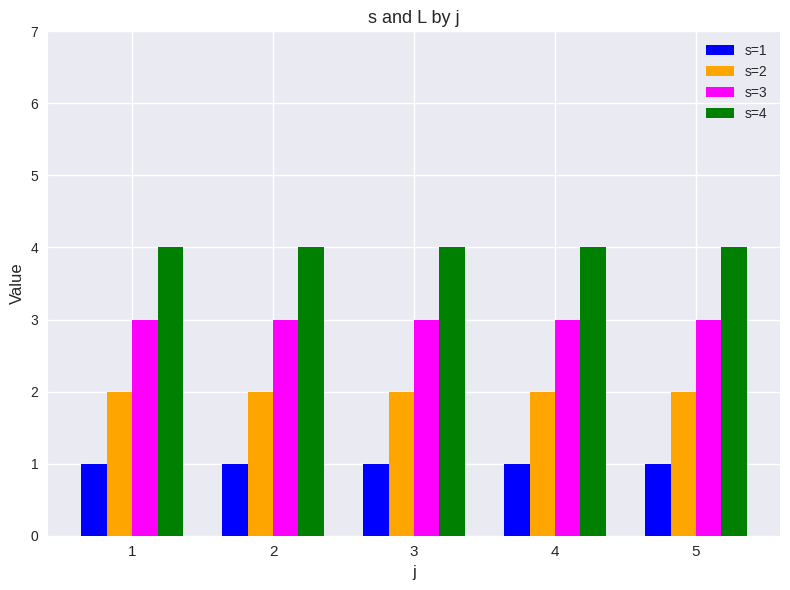

Reading right to left, extract all data points from this chart.

s=1: 5=1	4=1	3=1	2=1	1=1
s=2: 5=2	4=2	3=2	2=2	1=2
s=3: 5=3	4=3	3=3	2=3	1=3
s=4: 5=4	4=4	3=4	2=4	1=4